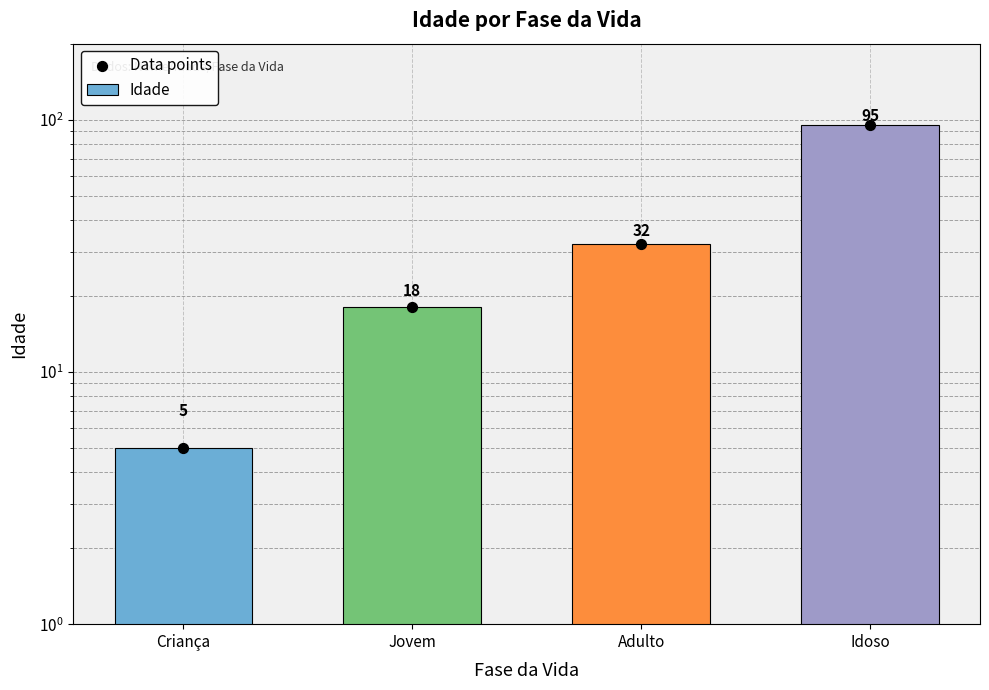

What is the total value across all series at Idoso?

190